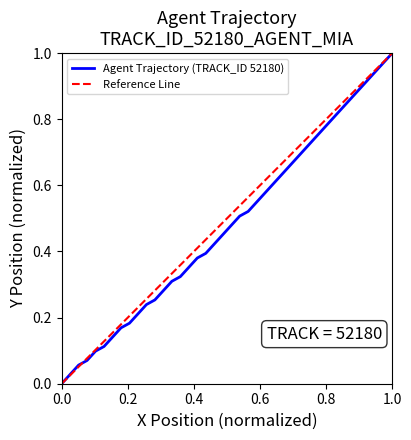

What is the difference between the second highest and minimum values?

1.0